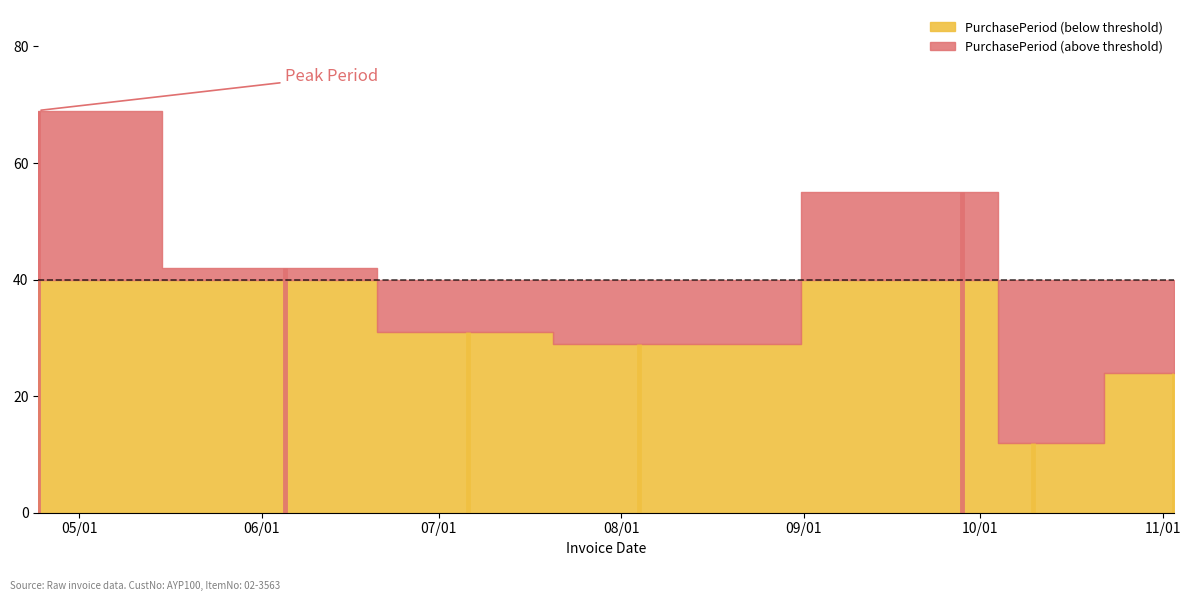

At which category does the data reach its first local peak?

2017-09-28